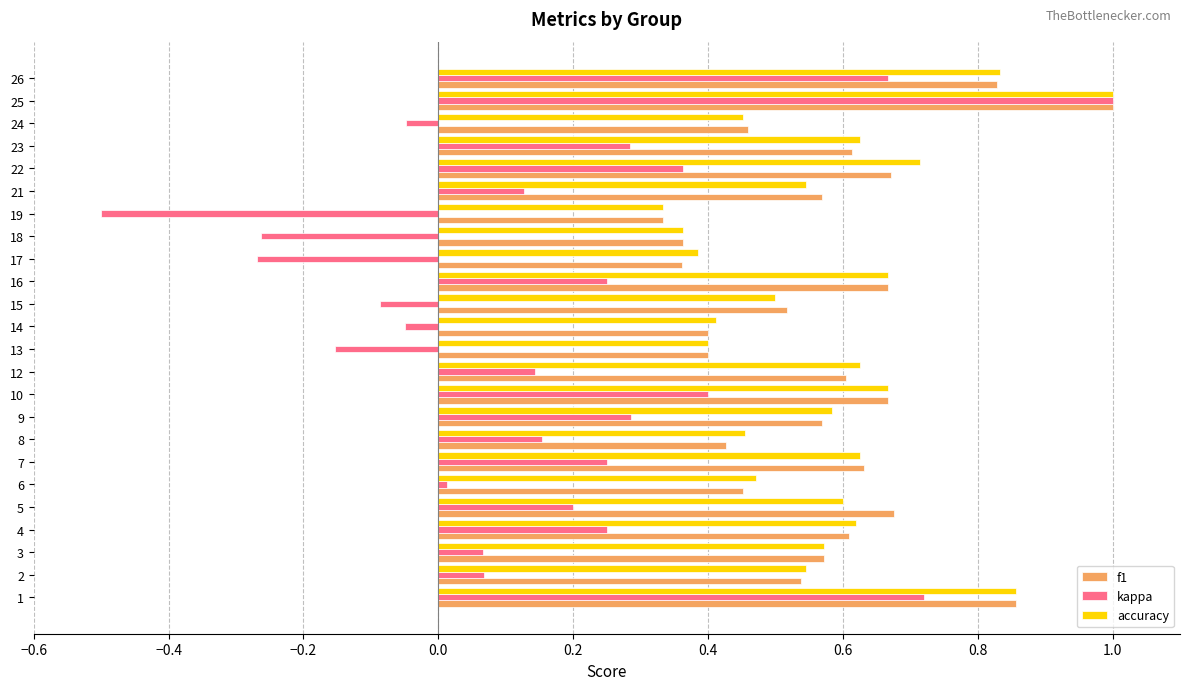

What is the maximum value shown in the chart?

1.0